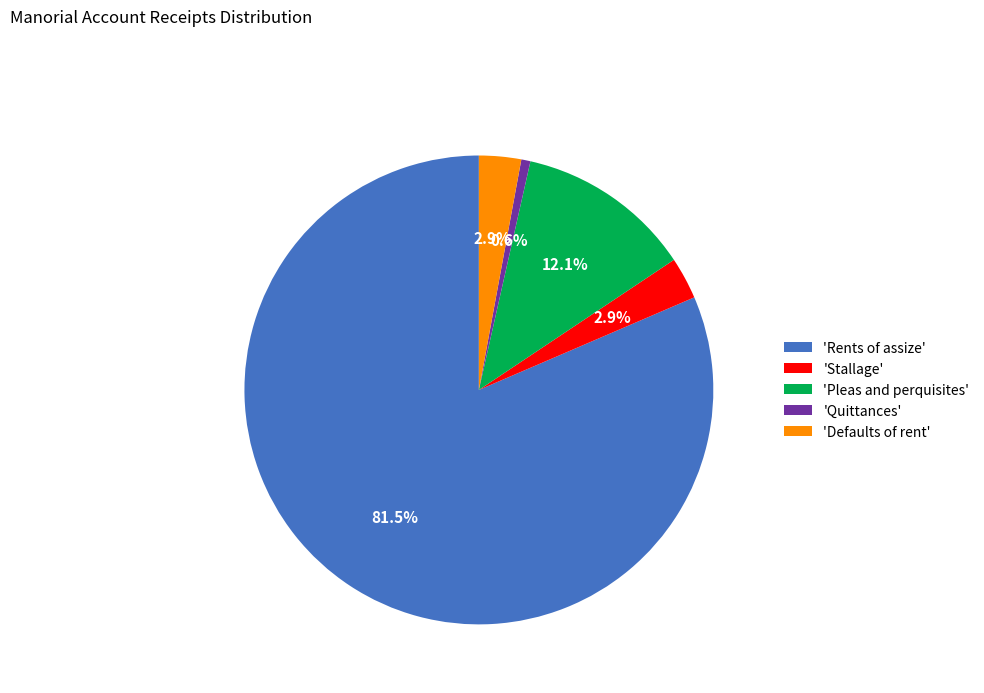

Is there a majority slice in this chart?

Yes